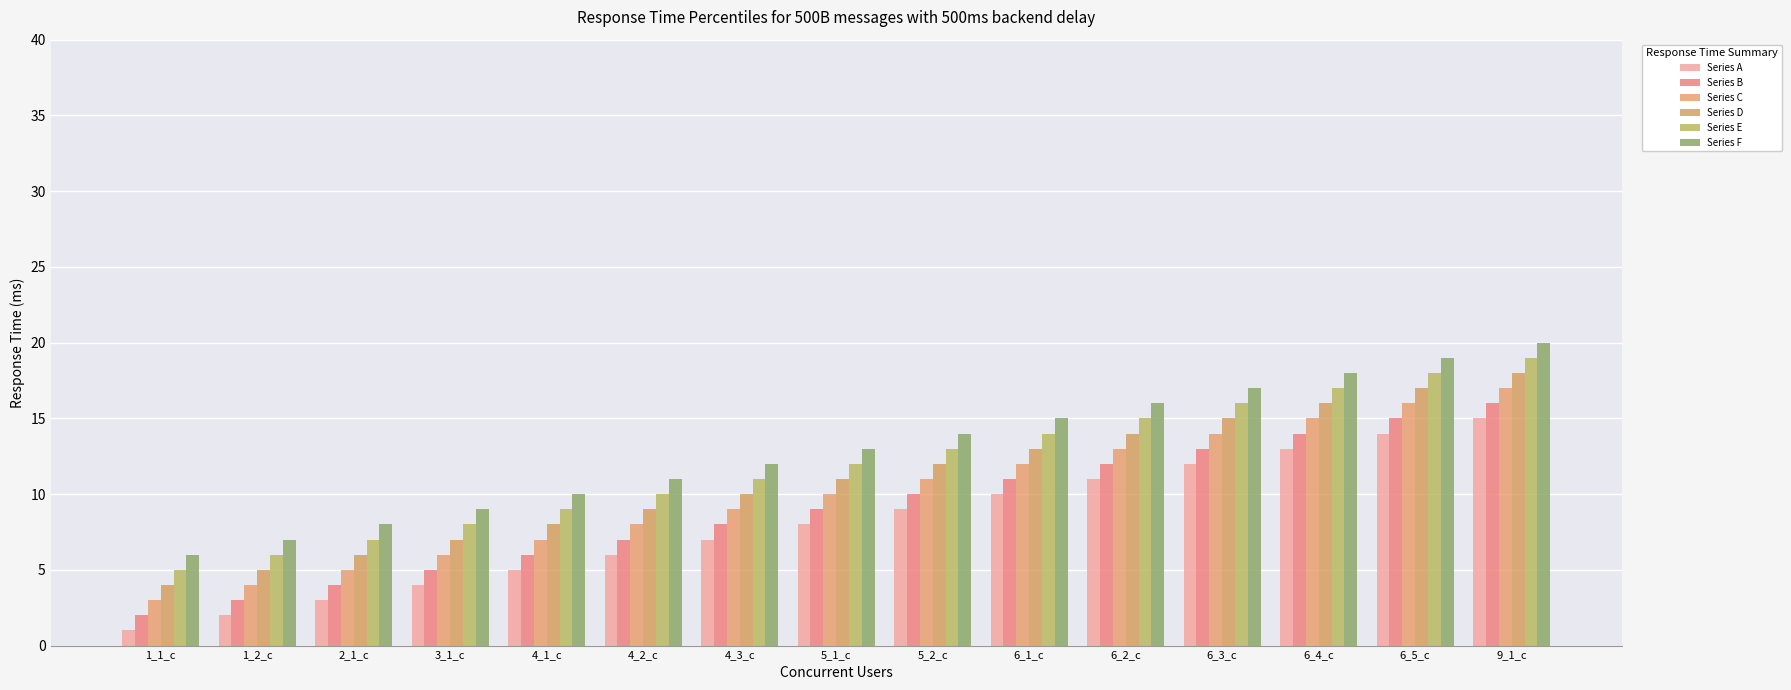

Between 6_2_c and 1_2_c, which is larger?

6_2_c